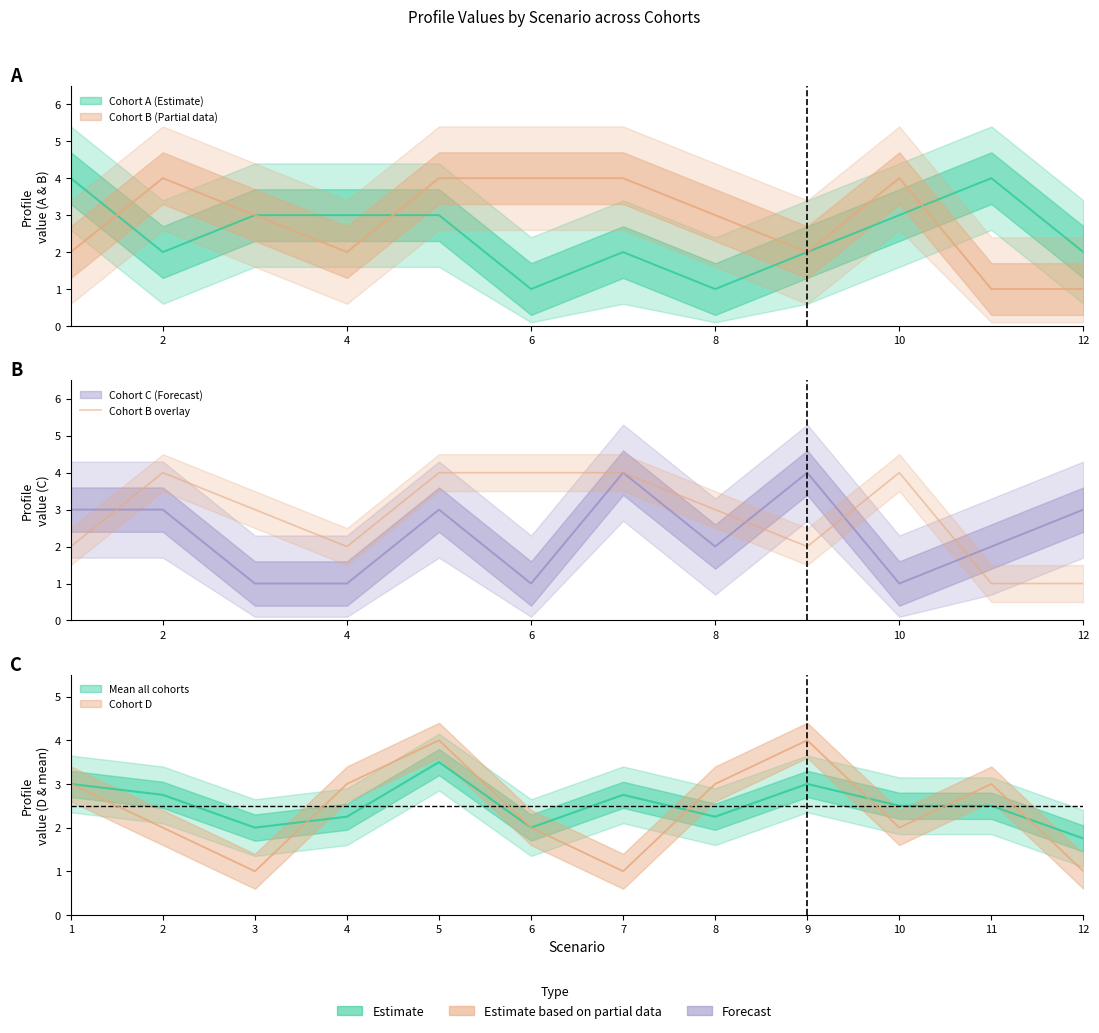

What is the ratio of the value at 11 to the value at 10?

1.0